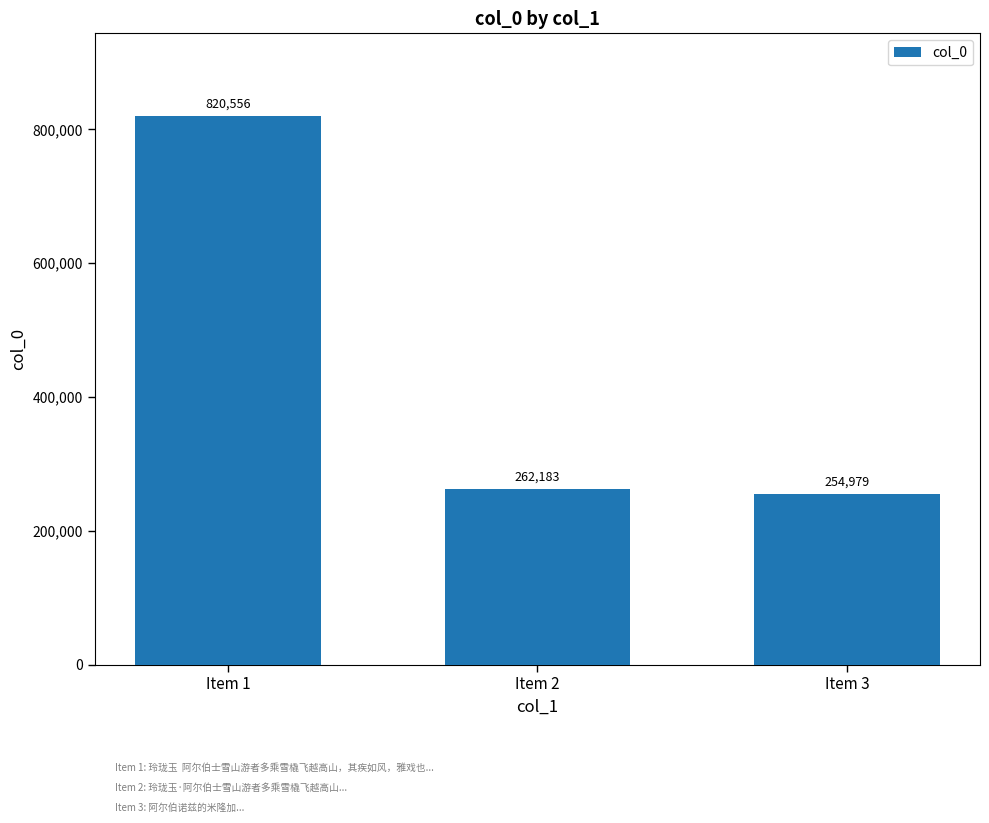

What is the change in value from Item 1 to Item 2?

-558373